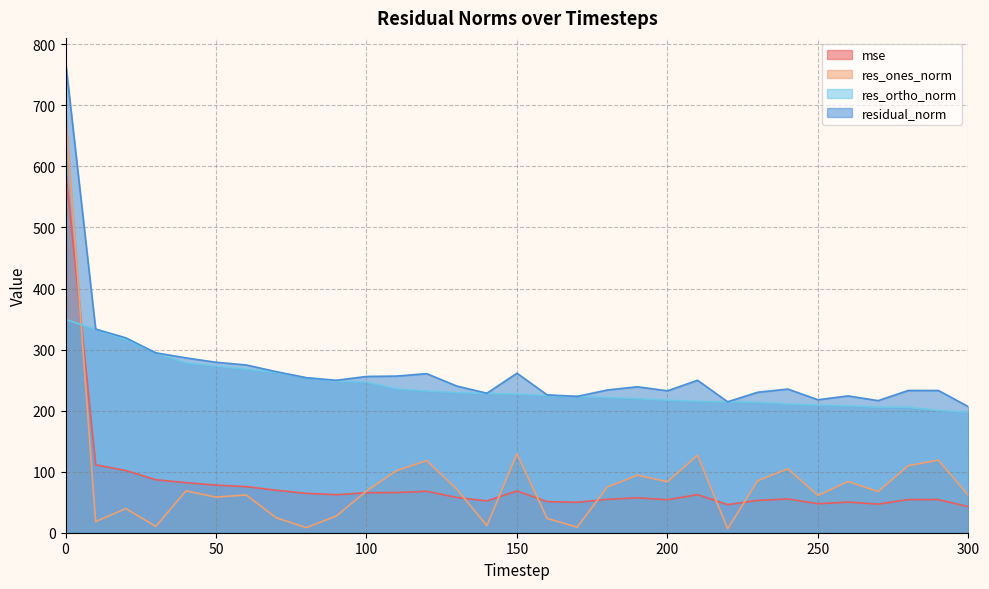

How many data points does each series have?

31